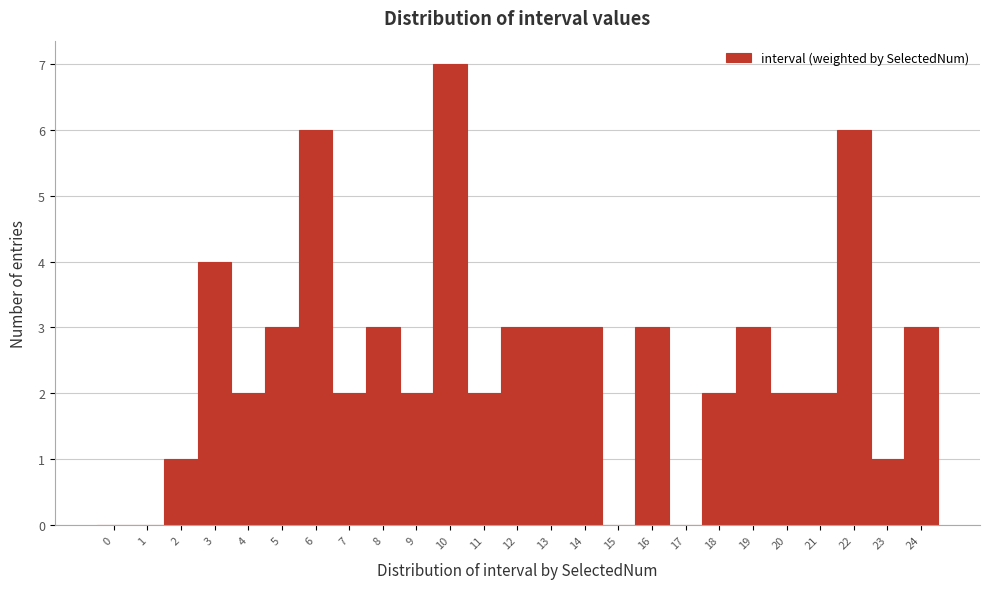

Over which range of the x-axis is the bar tallest?

9.5 to 10.5